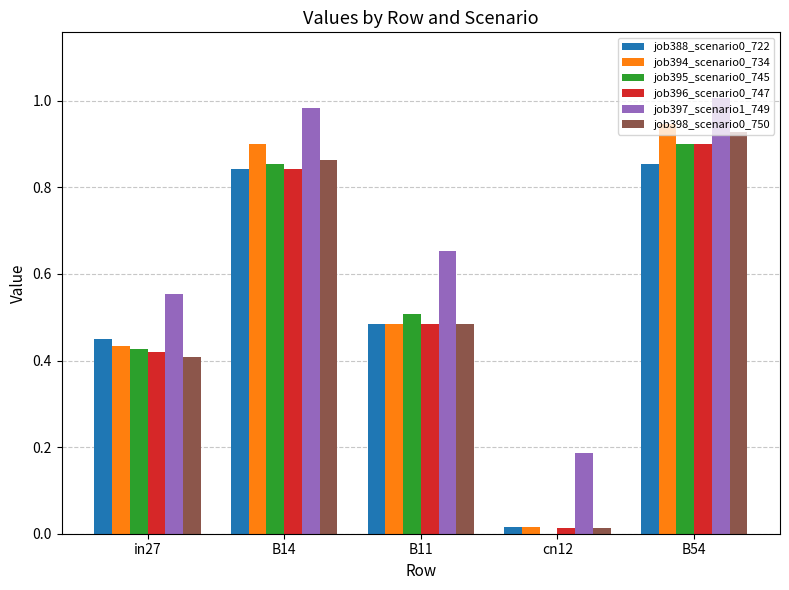

What is the total value across all series at B14?

5.3